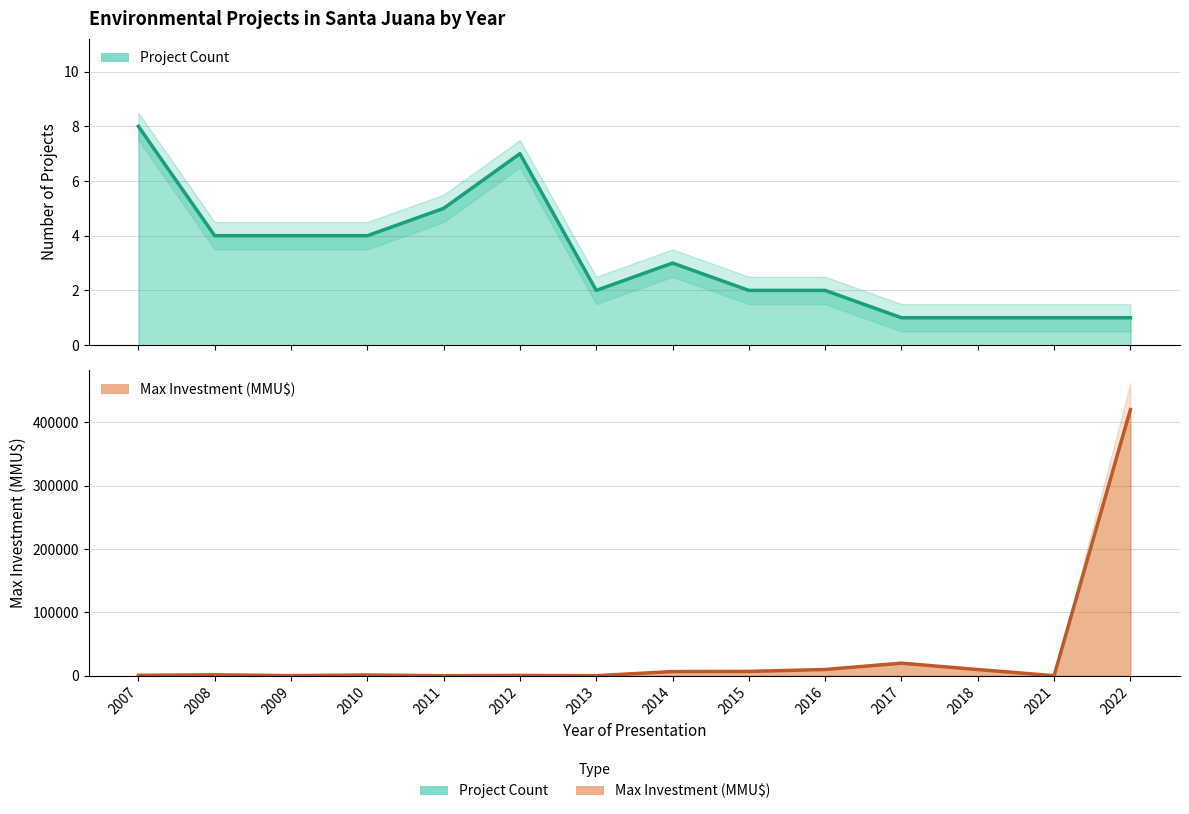

True or false: Count and Investment (MMU$) intersect in this chart.

False